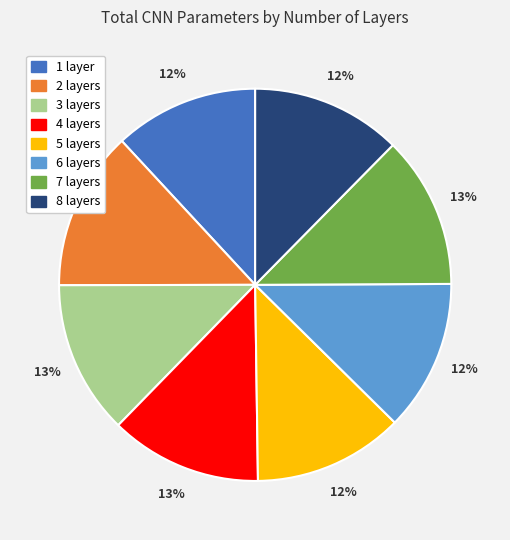

The 1 layer slice represents 2% of the pie. True or false?

False